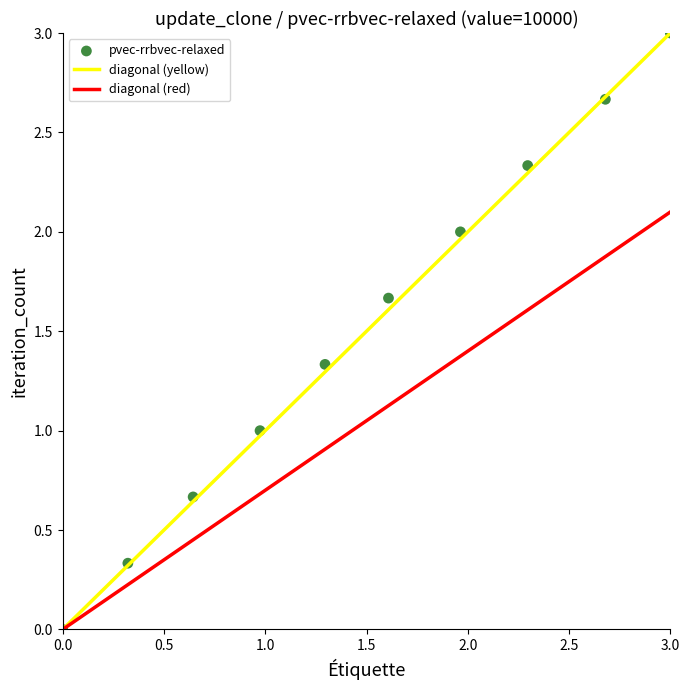

What is the average X value?

1.5